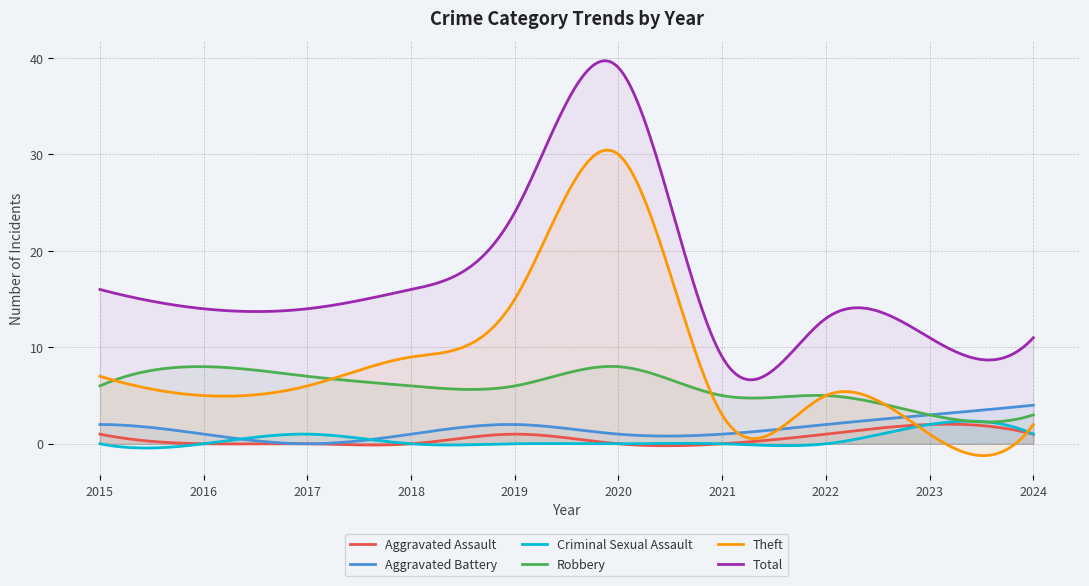

What is the difference between the maximum and second lowest values in the Robbery series?

5.8